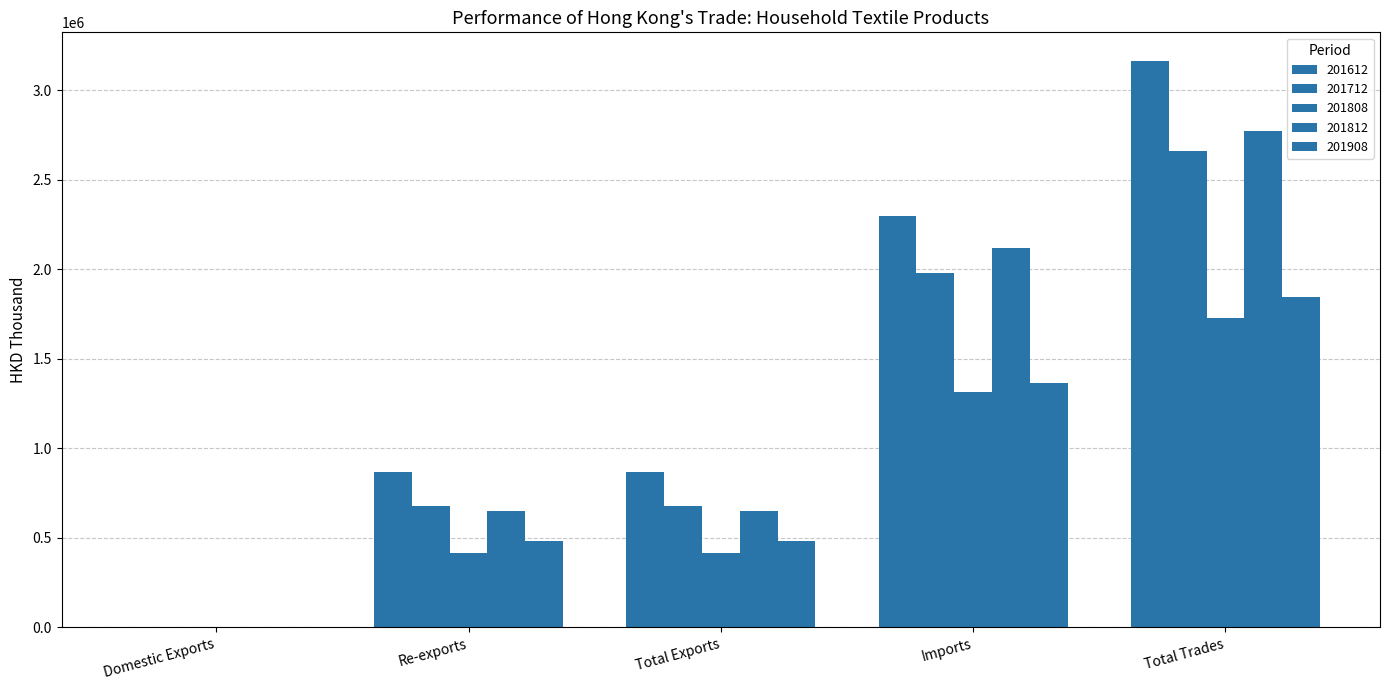

Does the chart contain stacked bars?

No